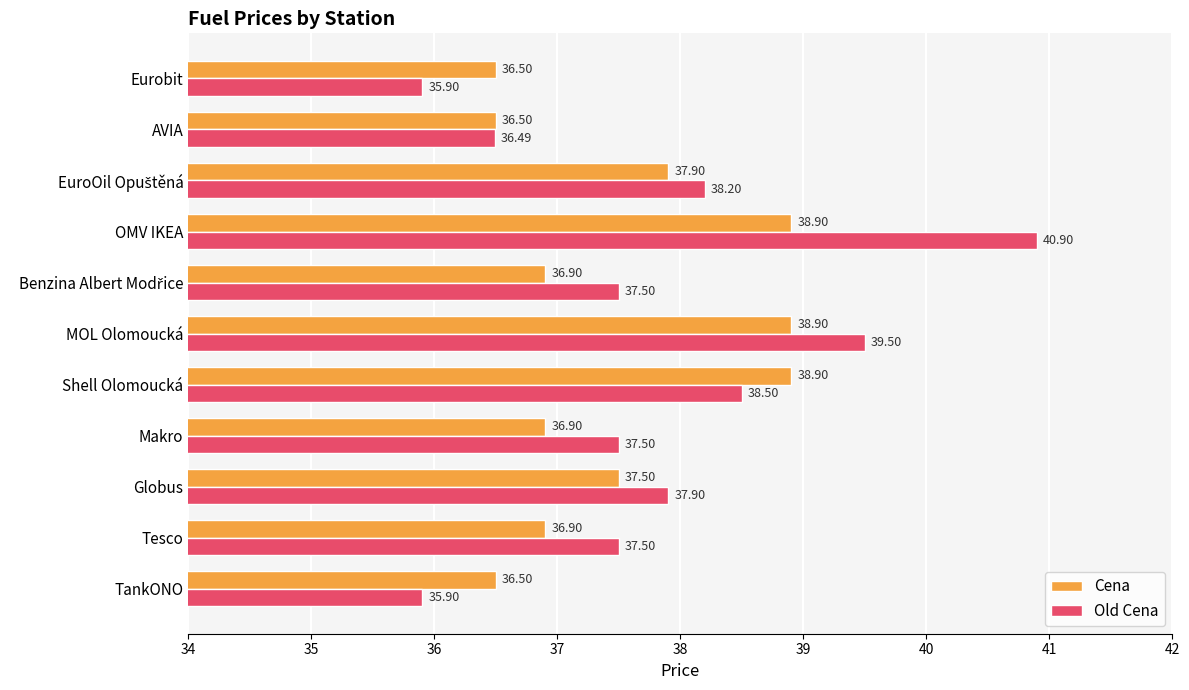

At how many categories does at least one series exceed 36?

11